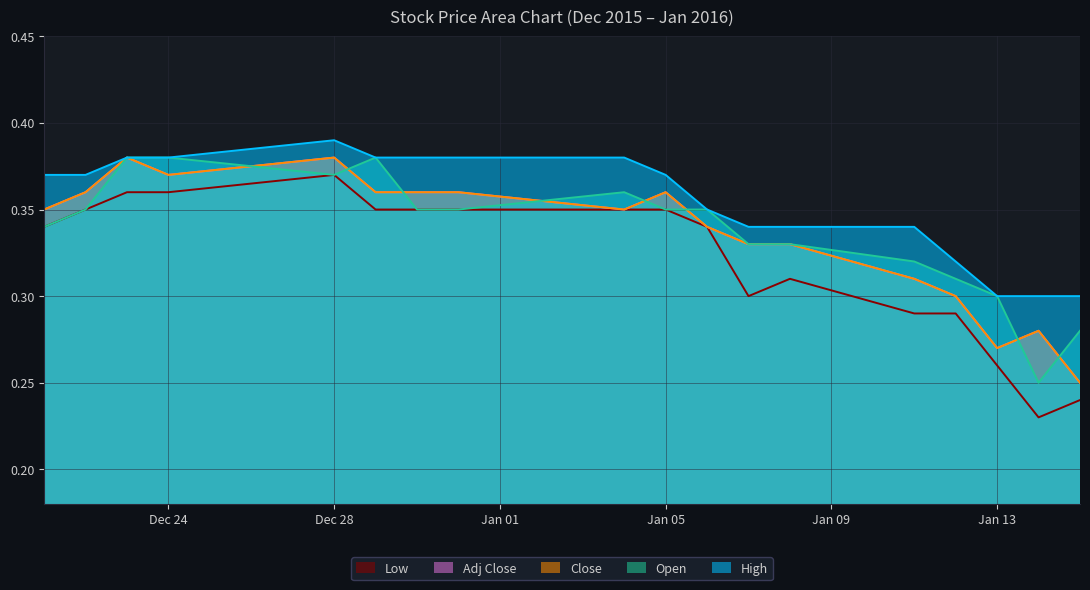

True or false: High has more than 0 points higher than both neighbors.

True